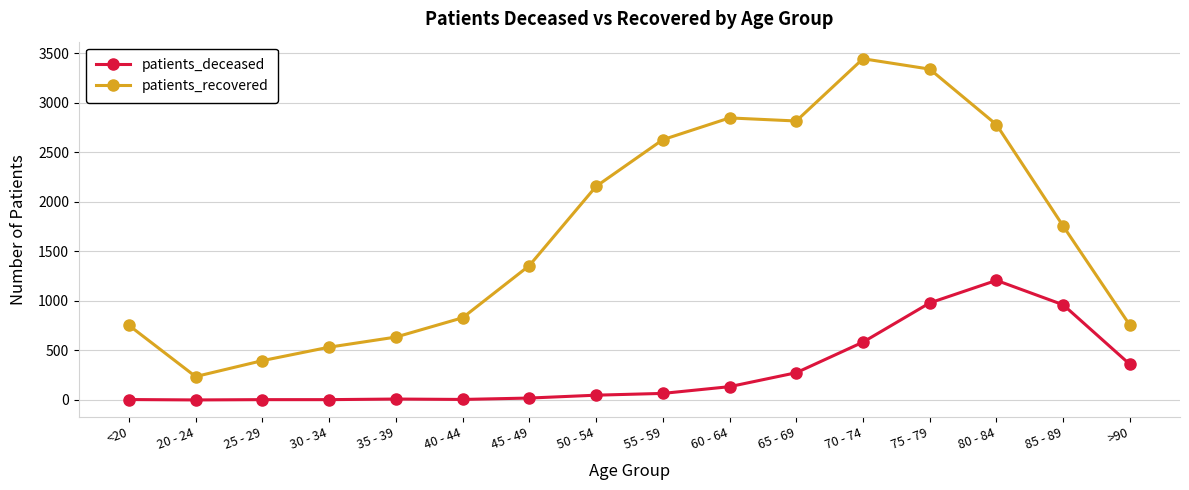

Does the chart display data point markers on the line(s)?

Yes